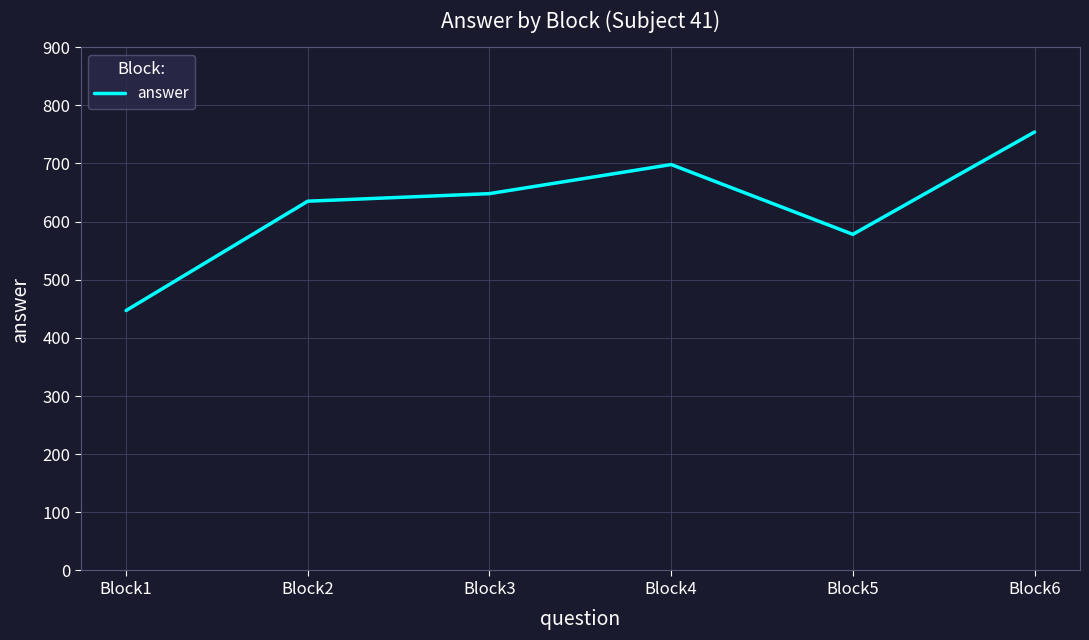

True or false: the data shows 698 at Block4.

True